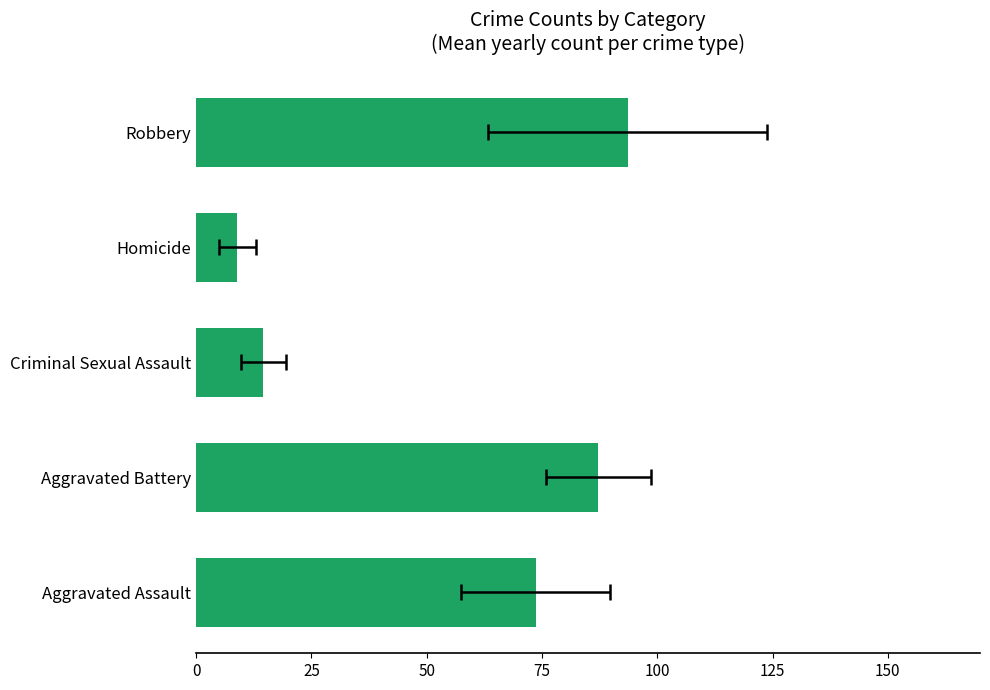

What is the sum of all values?

277.9